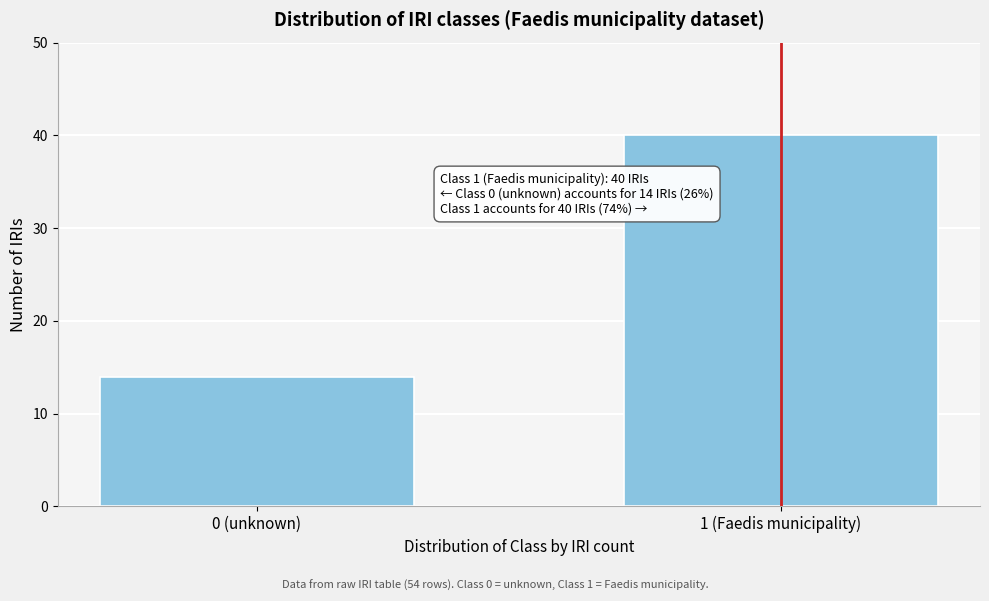

Reading left to right, extract all data points from this chart.

14	40